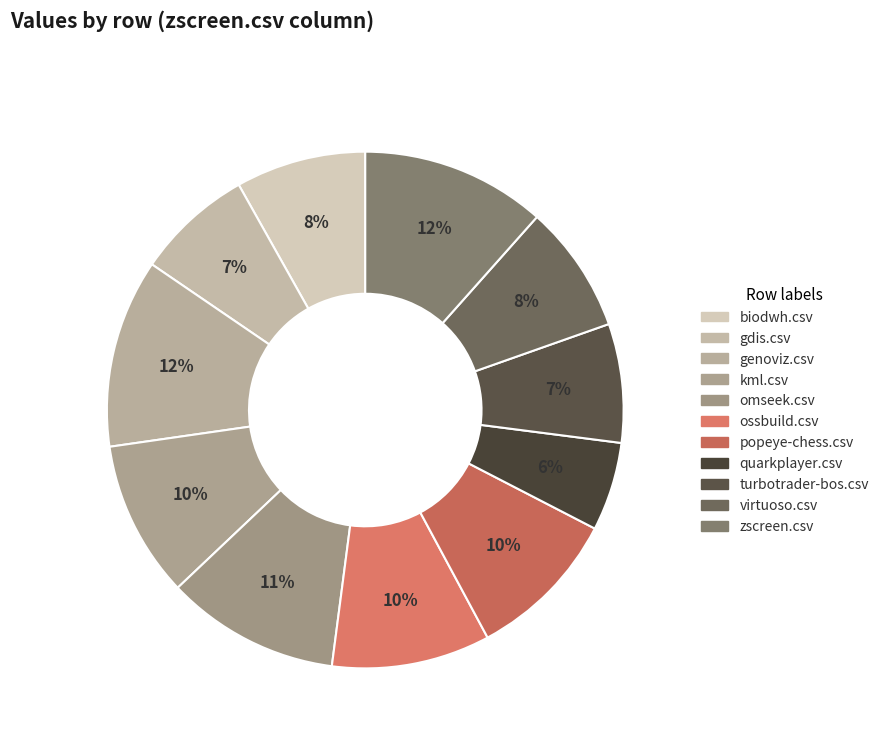

To the nearest percent, what percentage of the pie is kml.csv?

10%